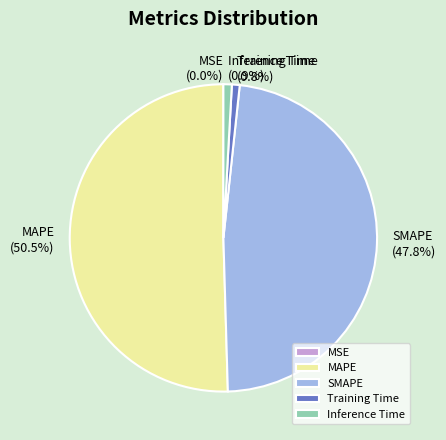

Is there a majority slice in this chart?

Yes